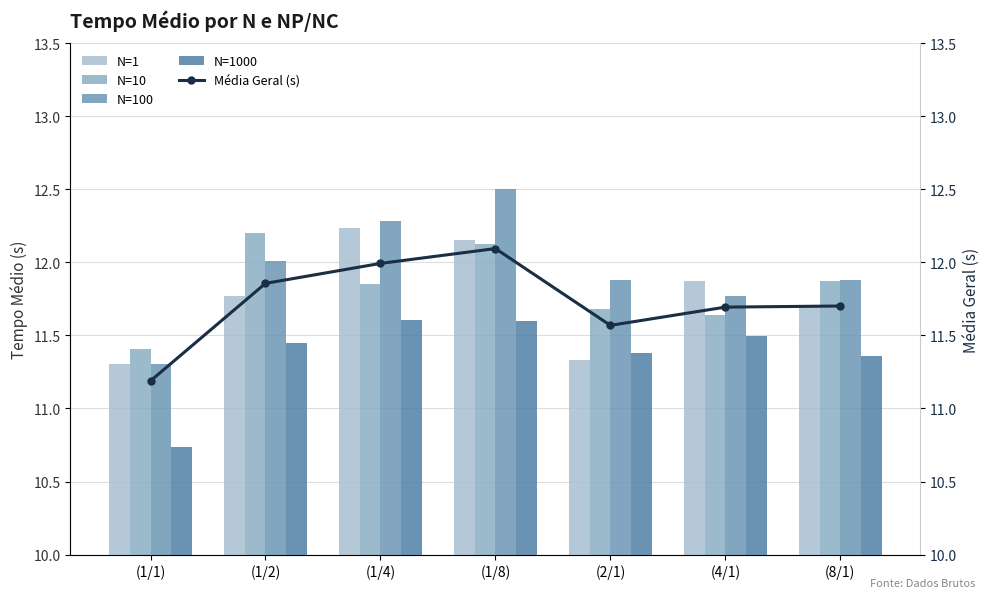

True or false: N=100 has a value of 11.9 at (8/1).

True